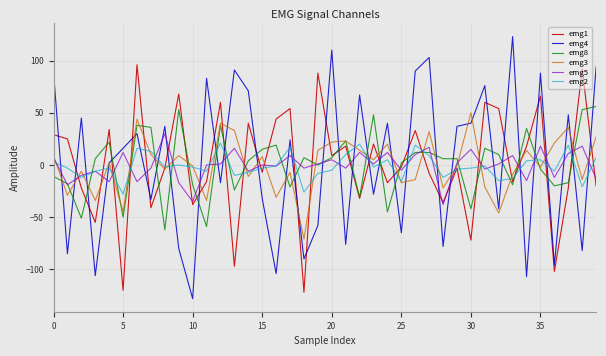

What is the minimum value for emg8?

-62